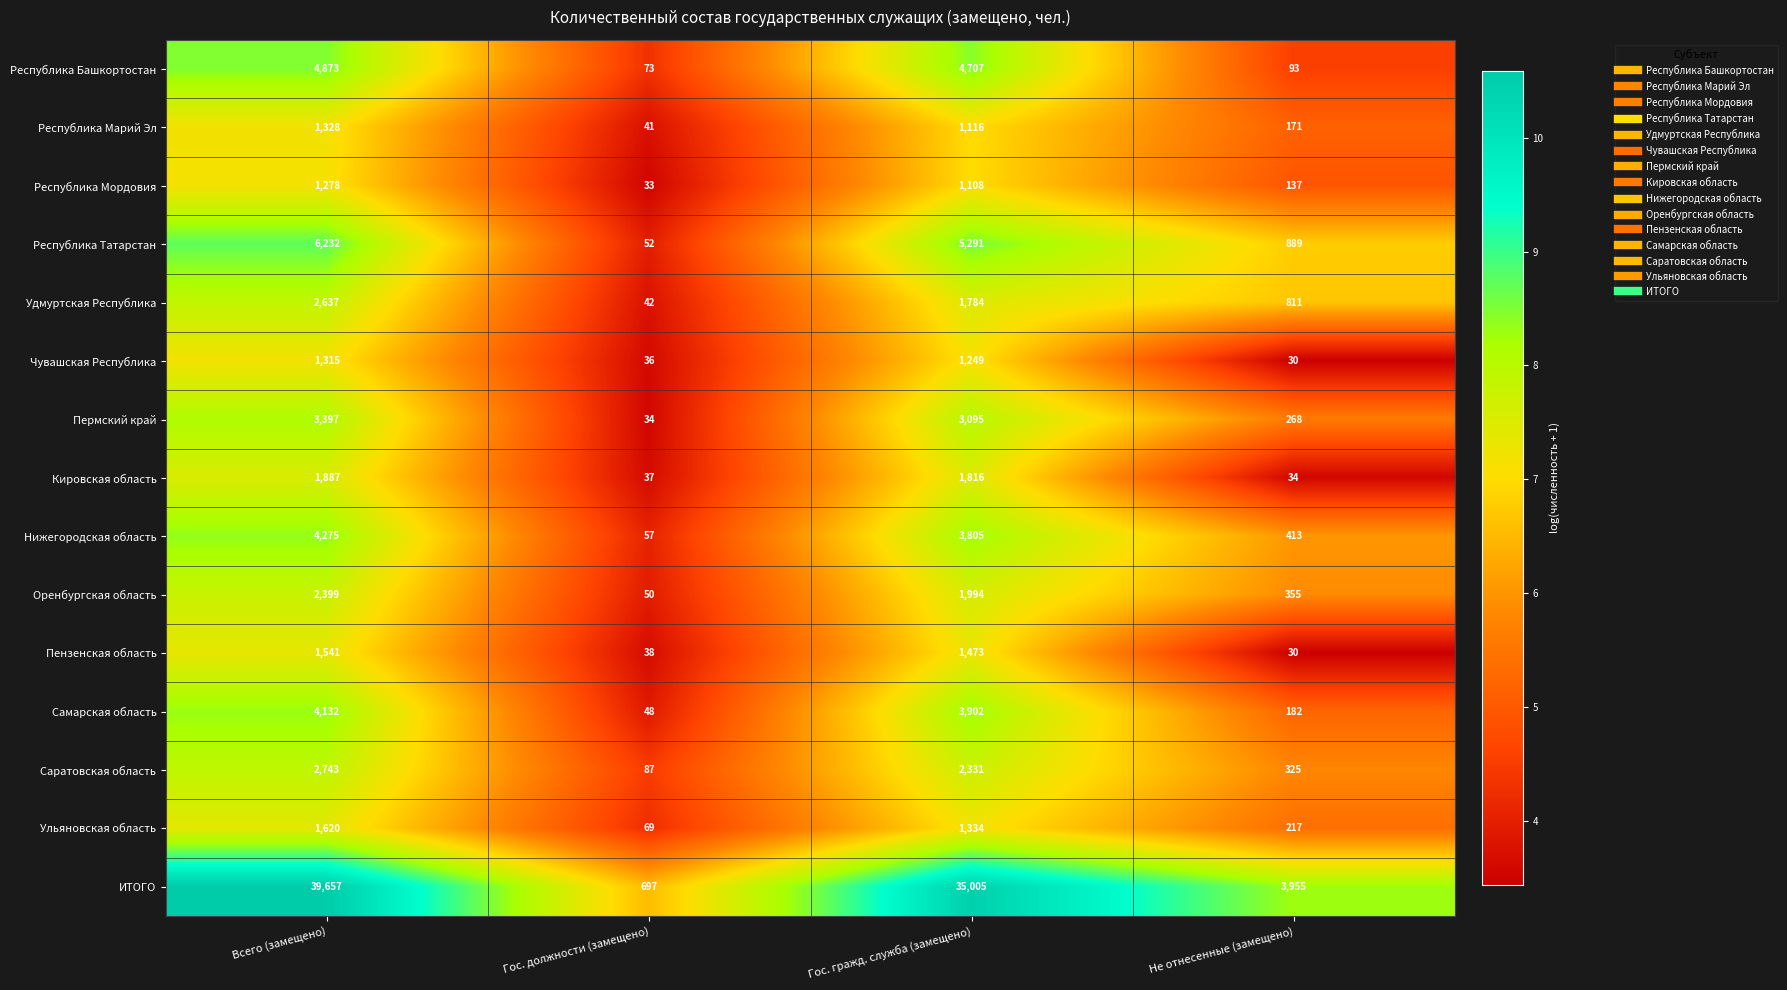

The Саратовская область series shows 761 at Гос. гражд. служба (замещено). True or false?

False